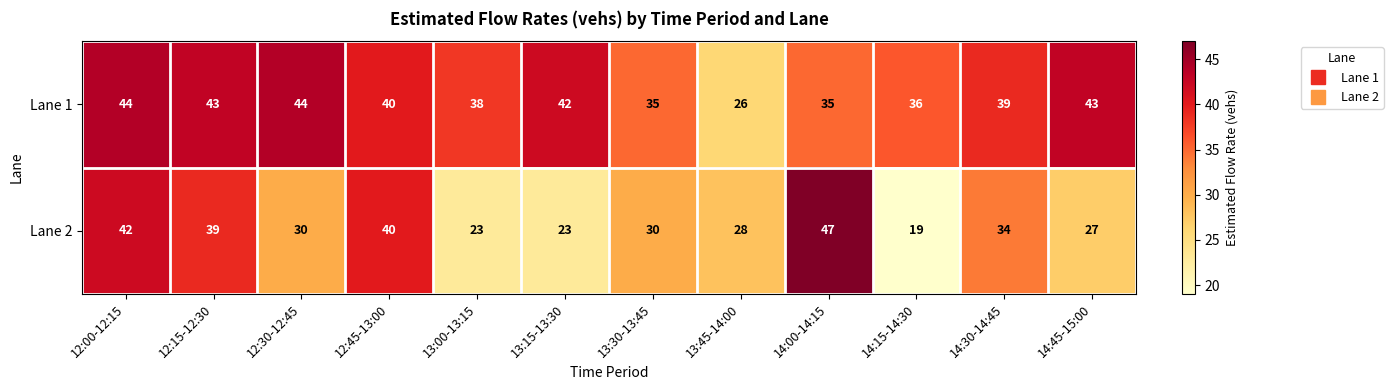

True or false: Lane 1 has a value of 26 at 13:45-14:00.

True